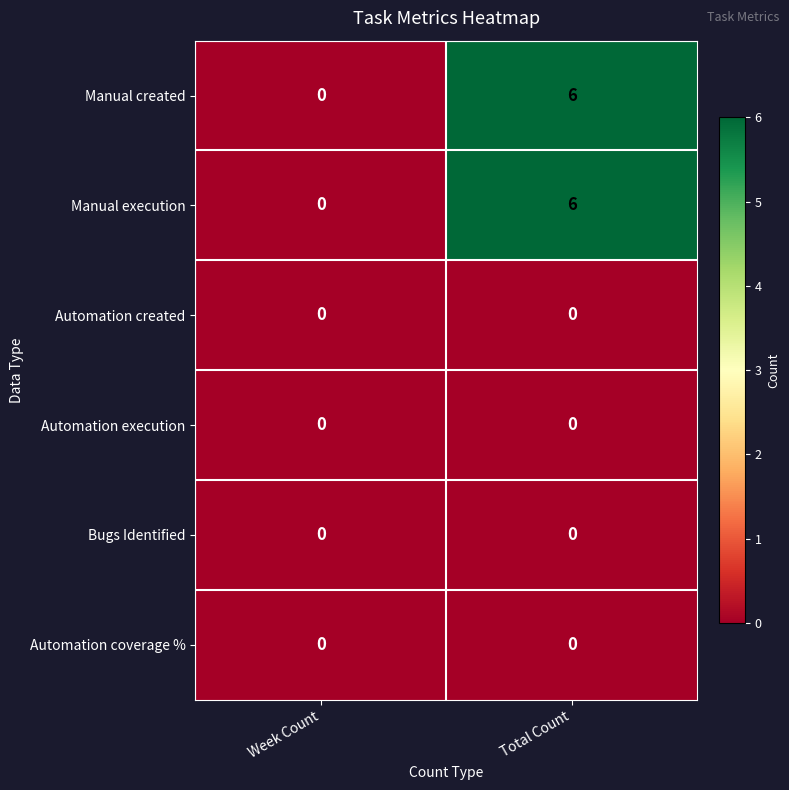

Is it true that Automation created equals 0 at Week Count?

True